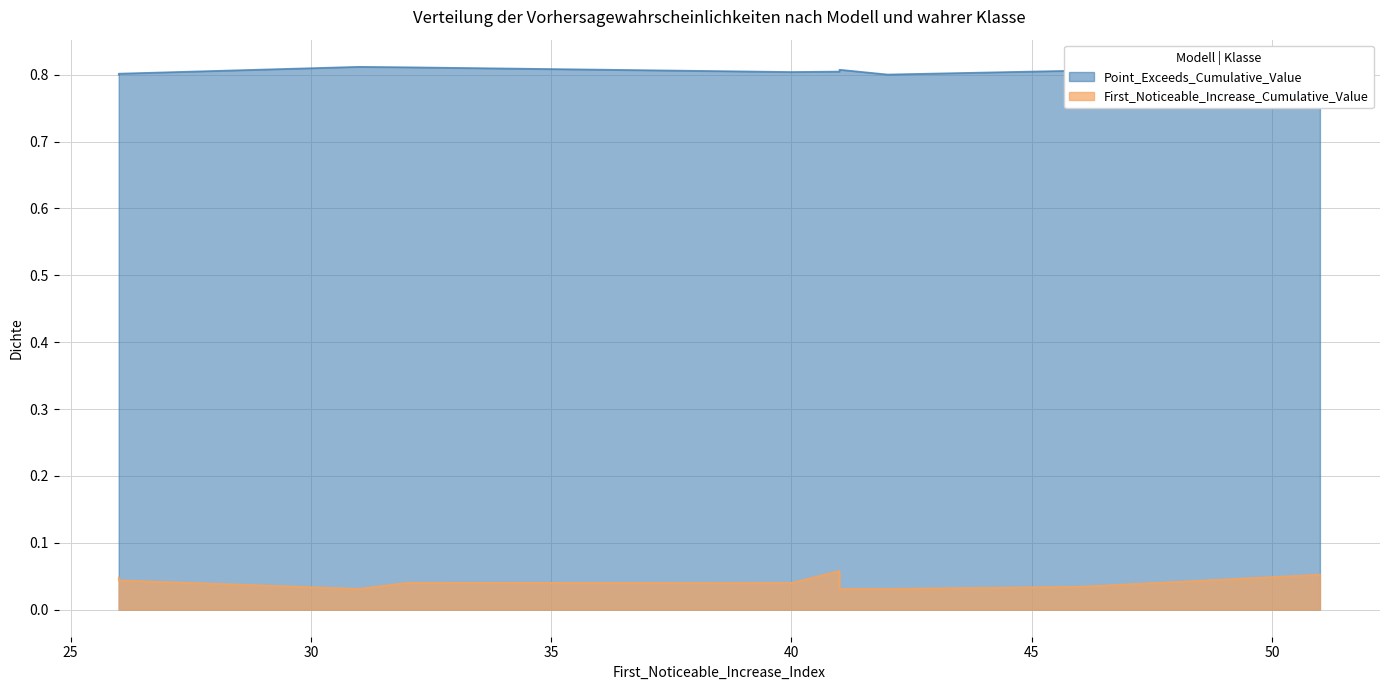

True or false: First_Noticeable_Increase_Cumulative_Value and Point_Exceeds_Cumulative_Value intersect in this chart.

False